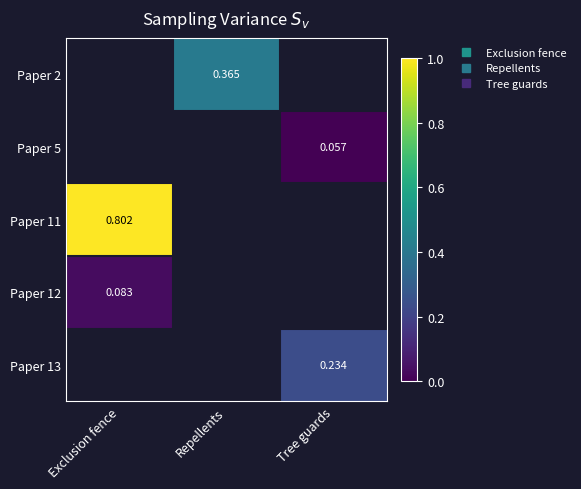

How many positive values does the Paper 11 series have?

1